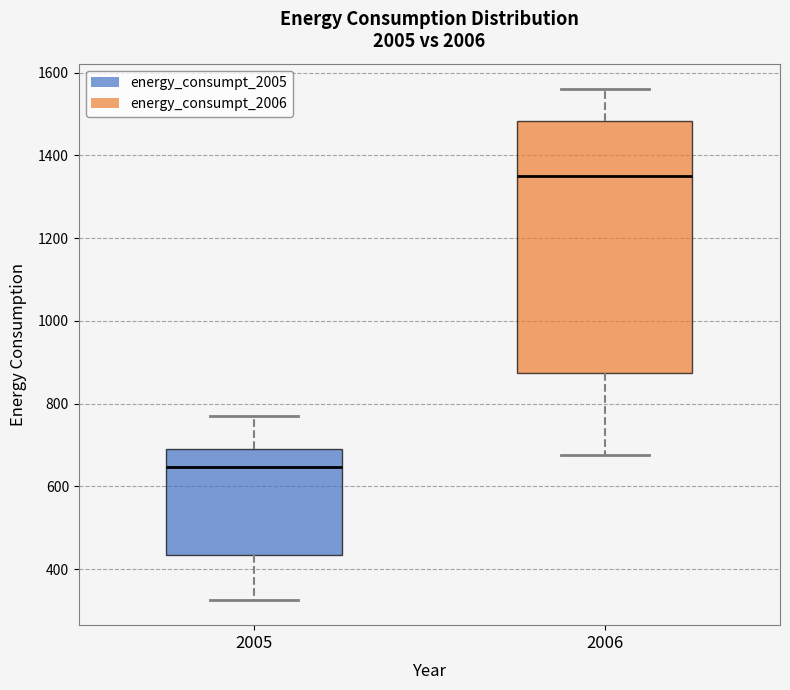

Reading left to right, transcribe this box plot: for each box, give where its median line is, the range the box spans, and where its two whiskers end, as read against the y-axis. The values are not printed on the chart, so give them approximately, as read against the axis.

2005: median 640, box 440 to 700, whiskers 320 to 760
2006: median 1340, box 880 to 1480, whiskers 680 to 1560